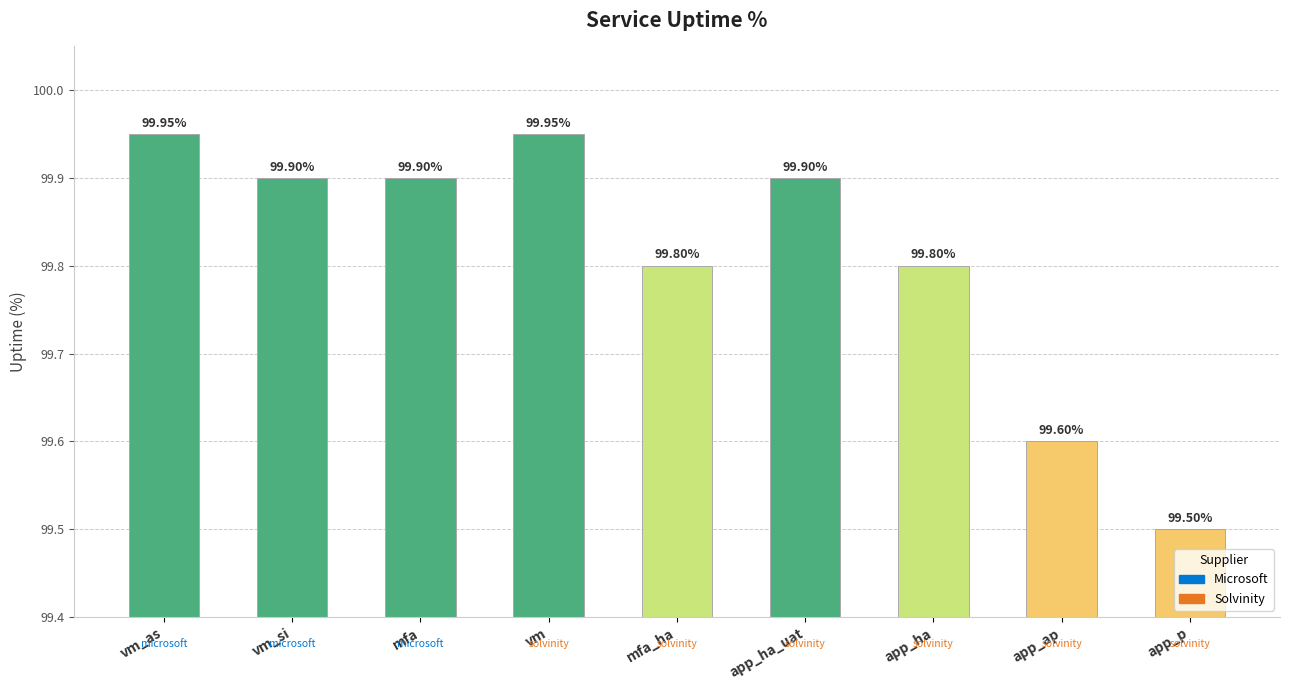

Reading left to right, extract all data points from this chart.

100.0	99.9	99.9	100.0	99.8	99.9	99.8	99.6	99.5